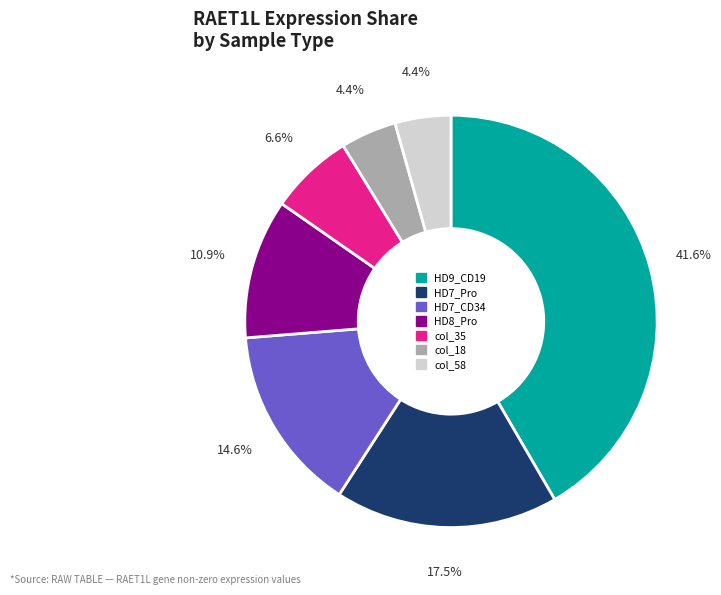

To the nearest percent, what is the combined percentage of col_18 and HD7_Pro?

22%